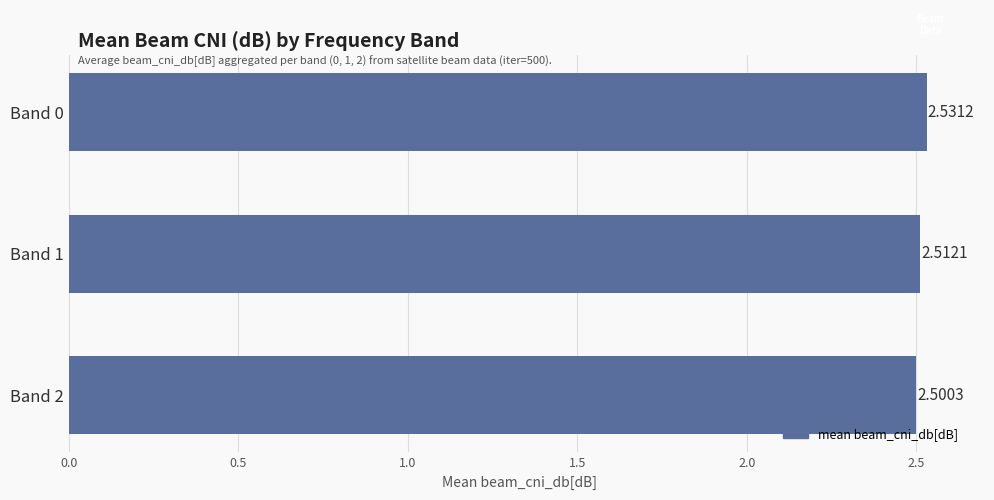

Rank the categories by value from highest to lowest.

Band 0, Band 1, Band 2